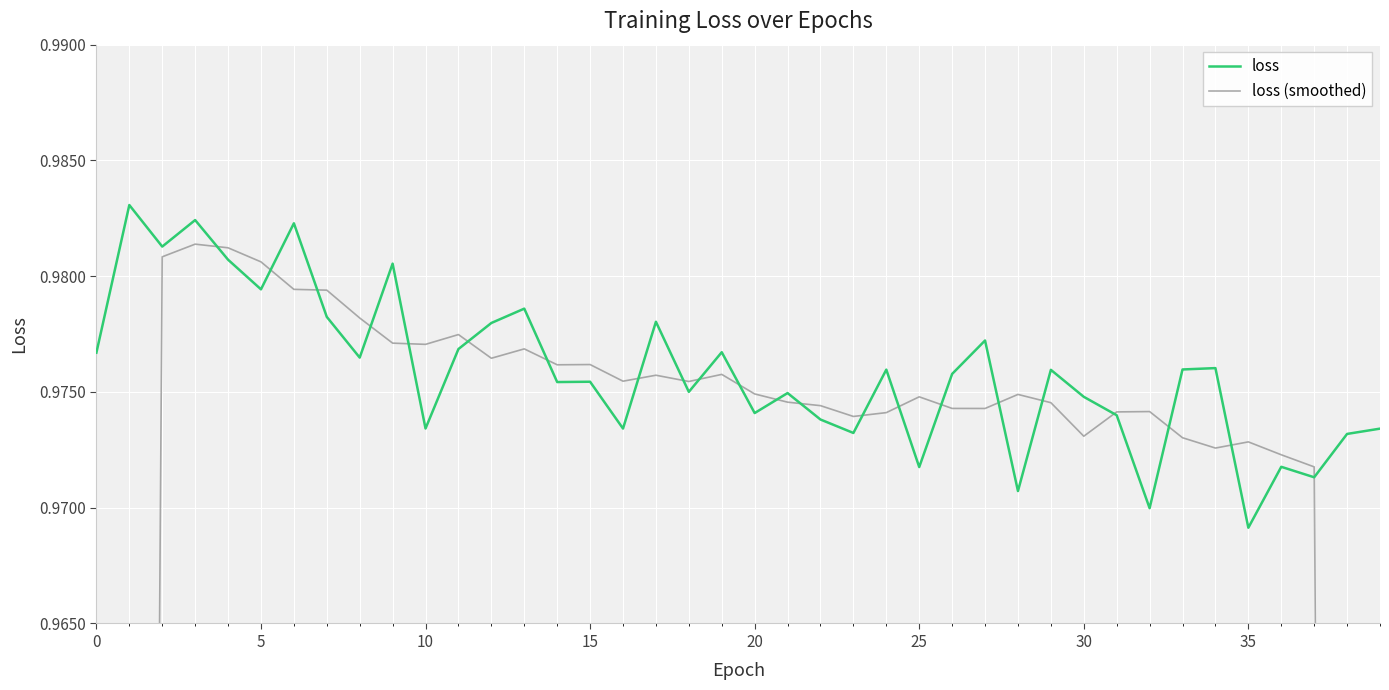

Rank the series by their maximum value, from lowest to highest.

loss (smoothed), loss